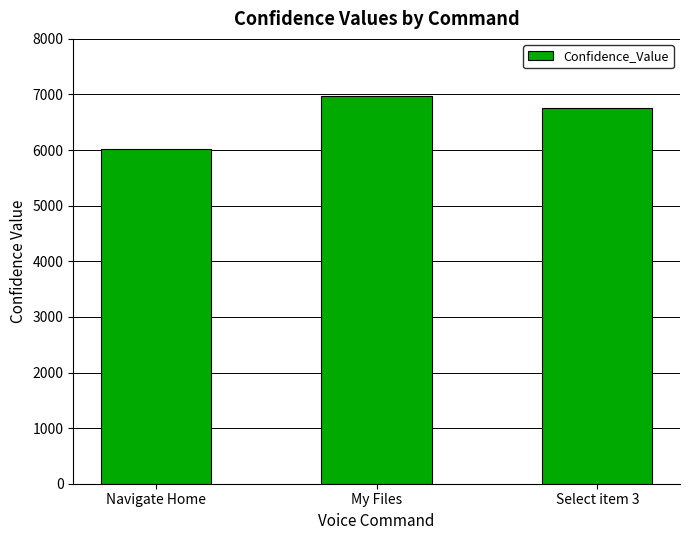

Between My Files and Navigate Home, which is larger?

My Files